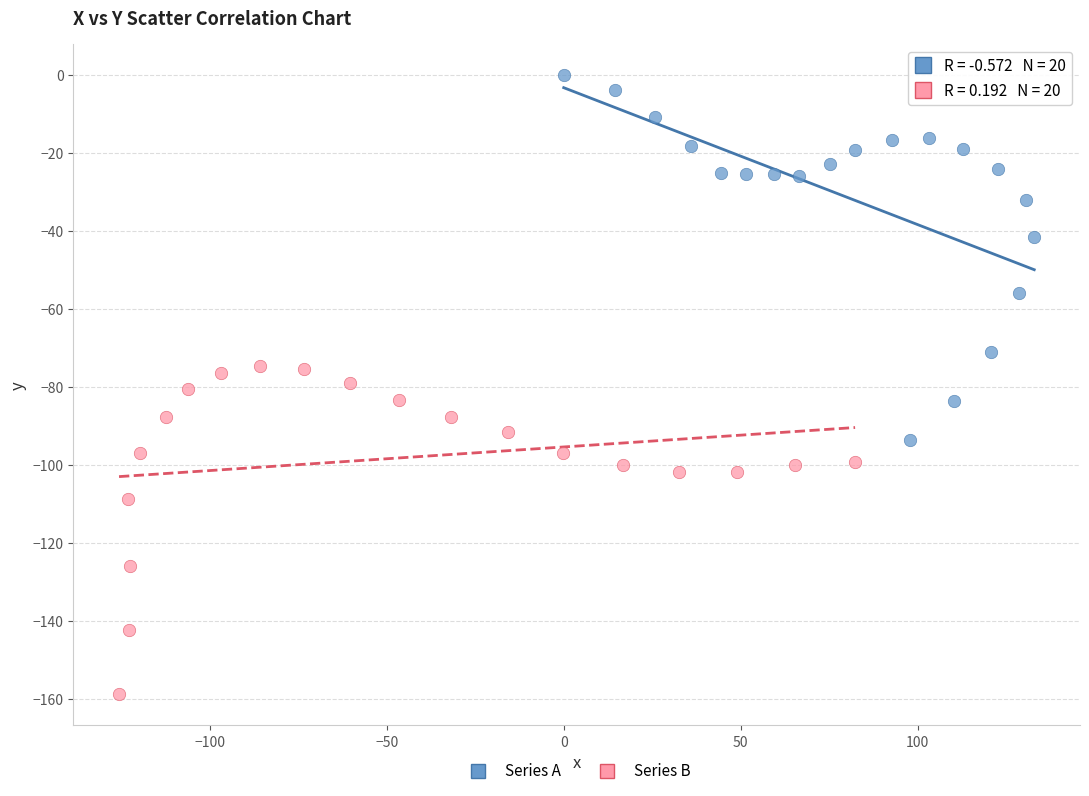

Which series contains the highest Y value?

Series A